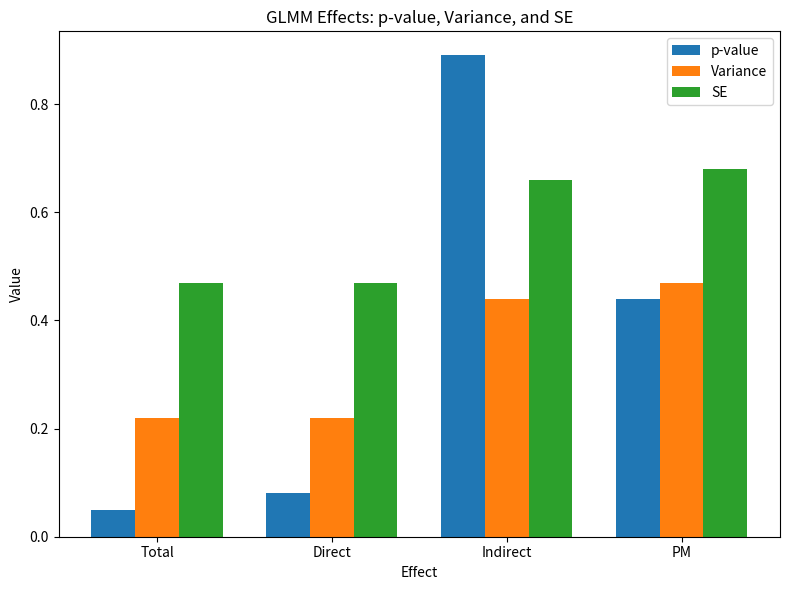

At which category does the chart reach its minimum across all series?

Total